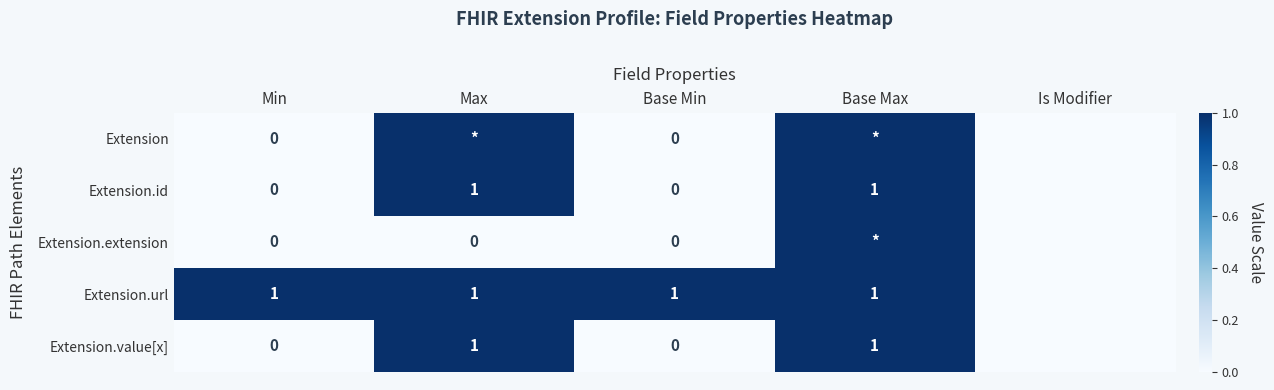

The value of Extension.id at Max is 1. True or false?

True